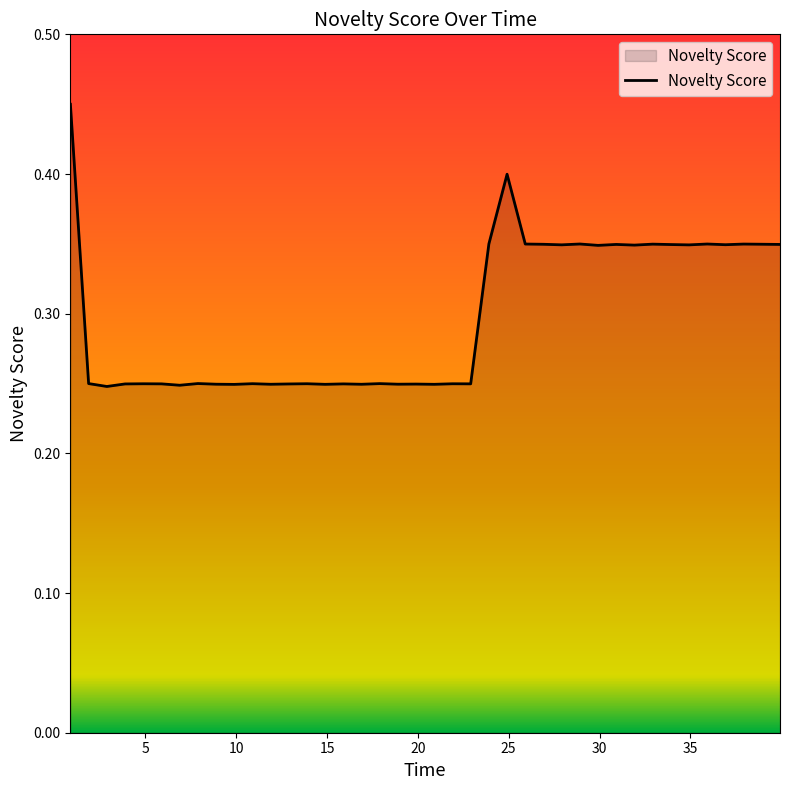

How many lines are shown in the chart?

1